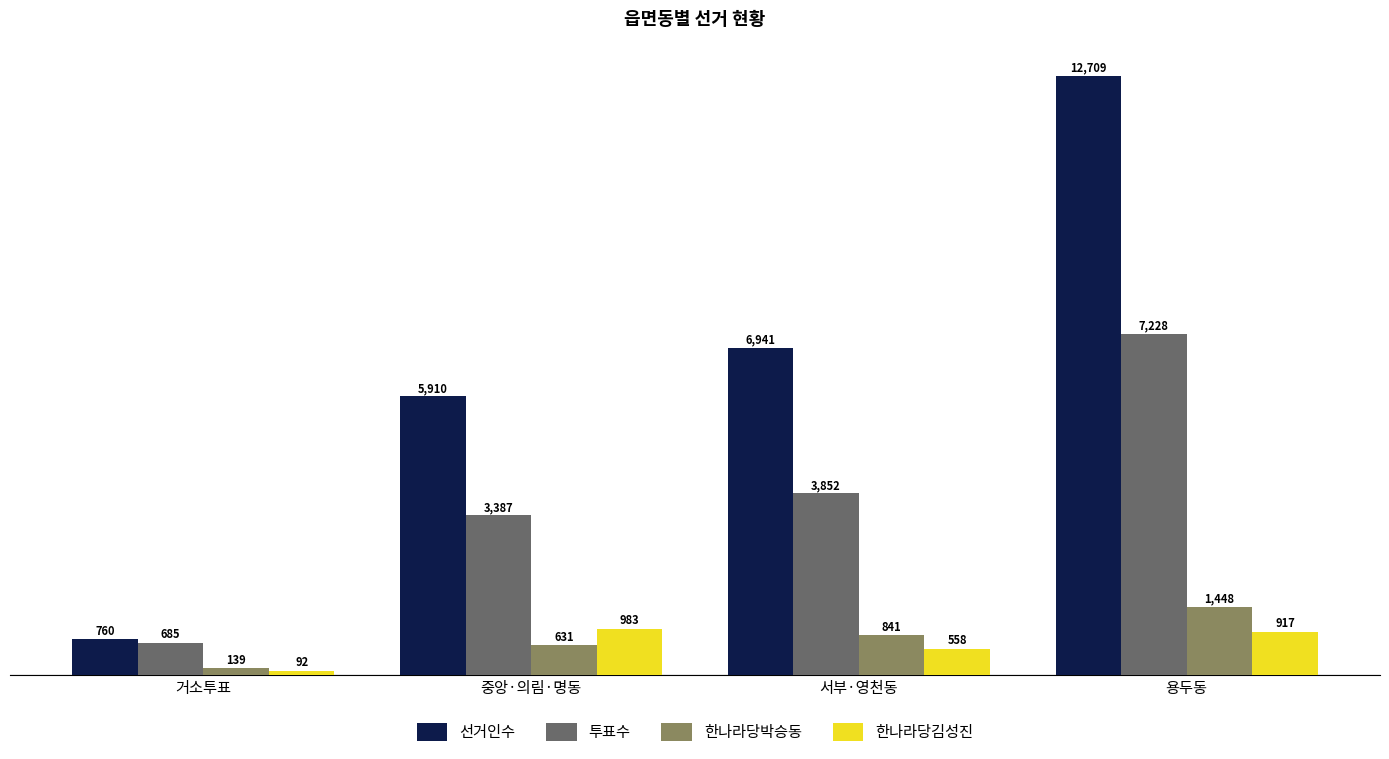

True or false: 한나라당김성진 has a value of 558 at 서부·영천동.

True